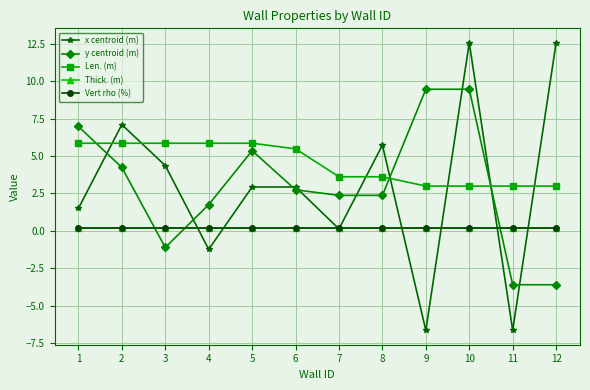

What is the value of the x centroid (m) point at the 3rd from the left?

4.4